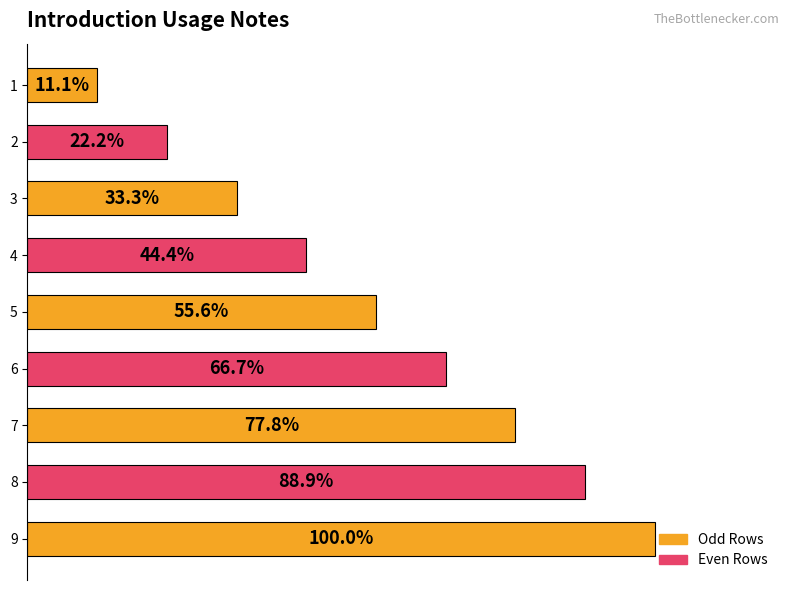

Rank the categories by value from lowest to highest.

1, 2, 3, 4, 5, 6, 7, 8, 9